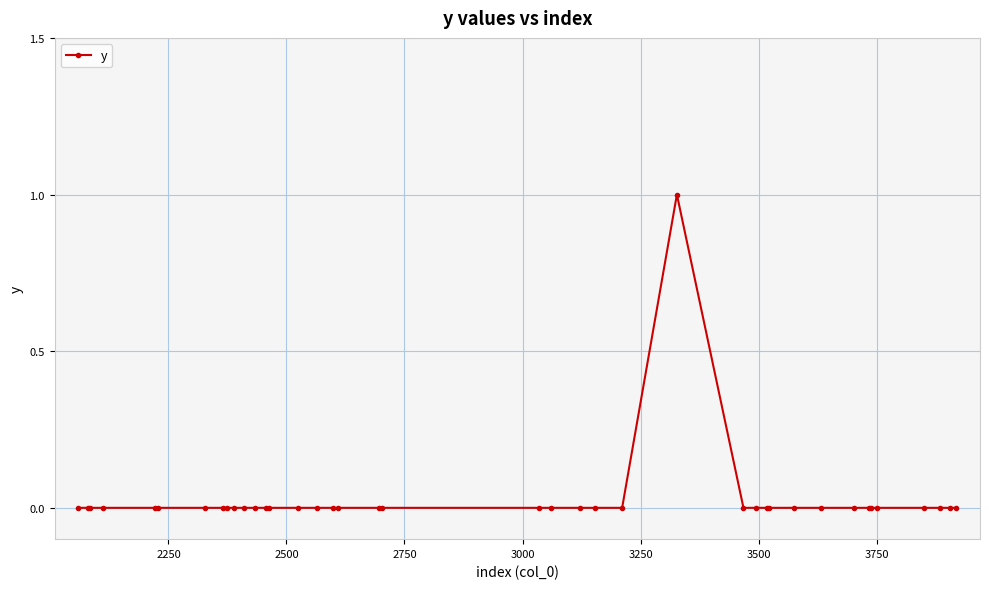

Is this an area chart (filled region under the line)?

No